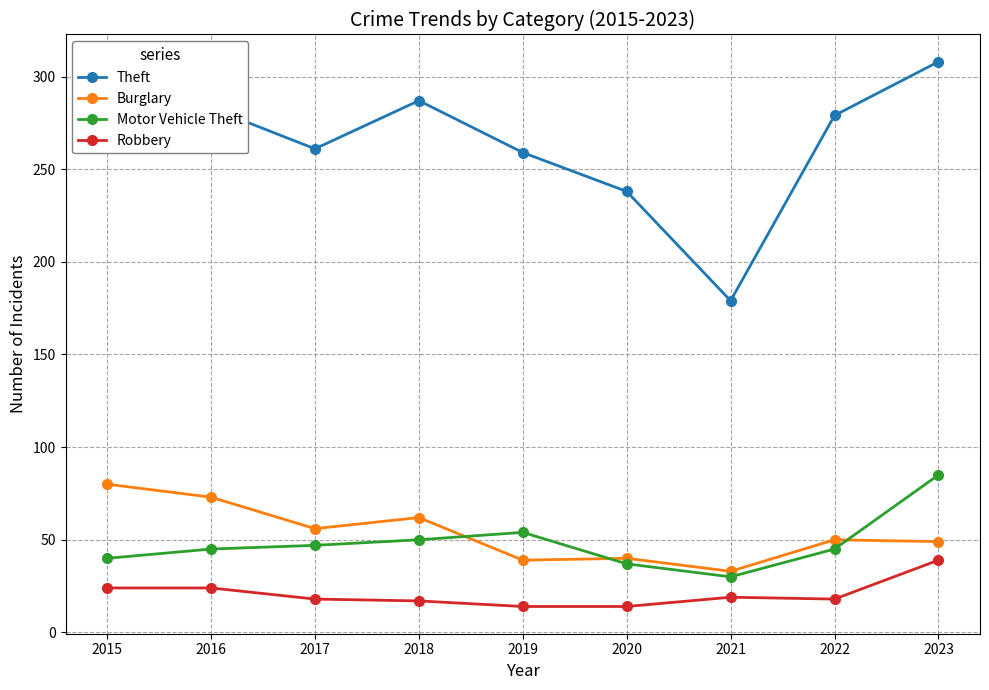

What is the value of the Robbery point at the 7th from the left?

19